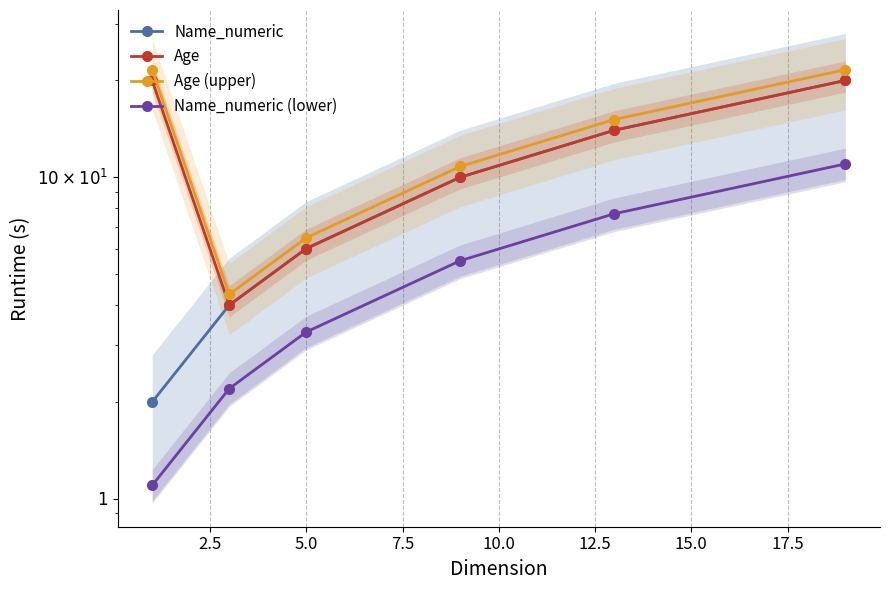

True or false: Name_numeric (lower) and Name_numeric intersect in this chart.

False